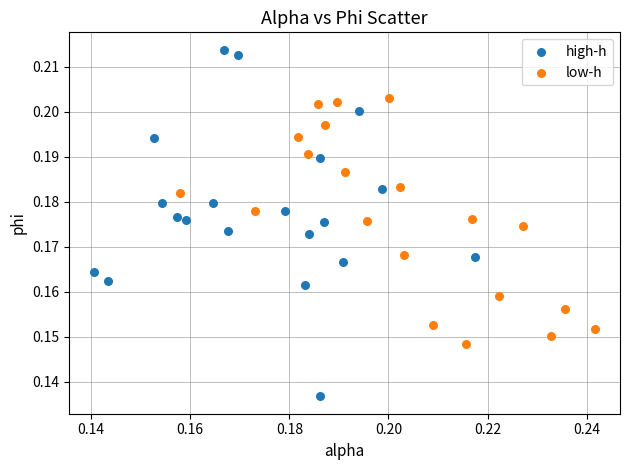

Which series reaches the minimum Y coordinate?

high-h